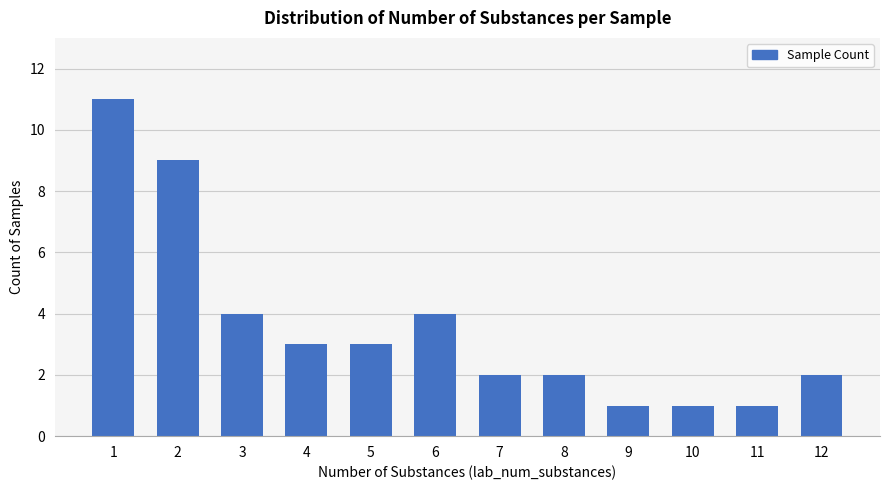

True or false: the data shows 2 at 7.

True